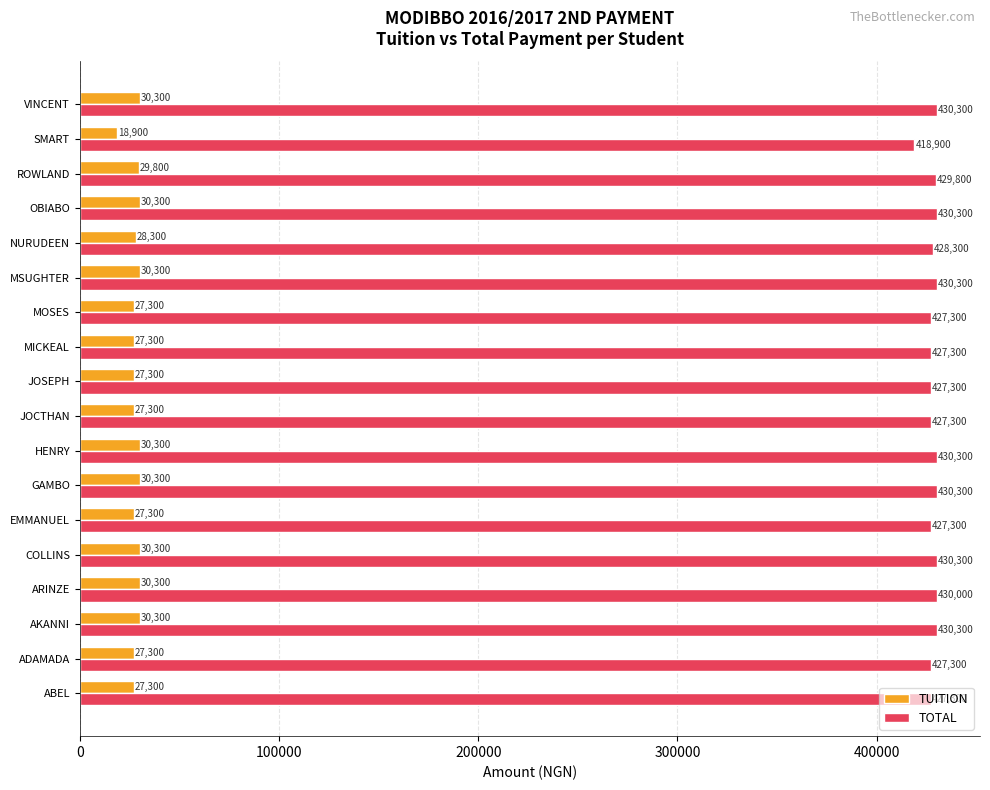

What are all the series names shown in the legend?

TUITION, TOTAL